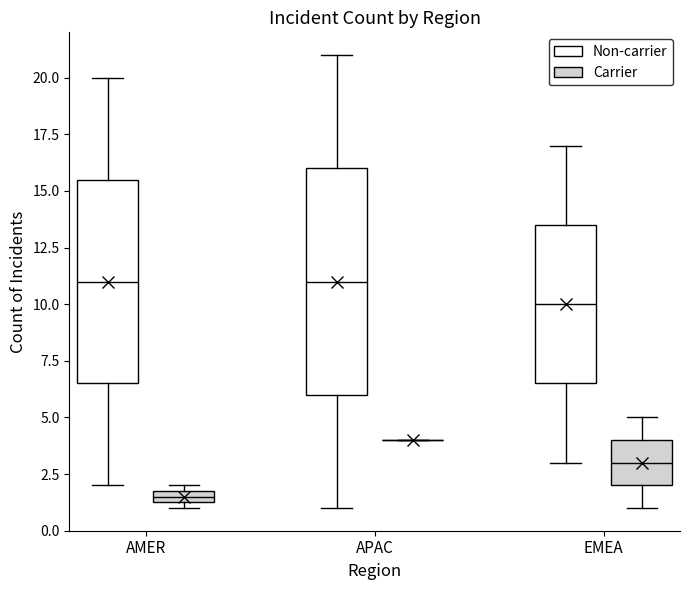

Where is the lower edge of the box for AMER (Carrier) on the y-axis? The values are not printed on the chart, so give them approximately, as read against the axis.

1.5